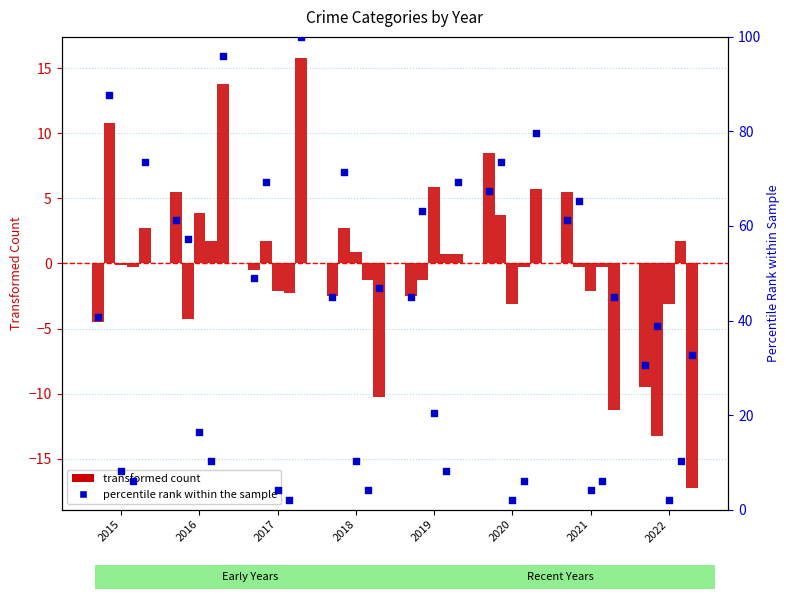

At which category is the sum across all series the highest?

2016